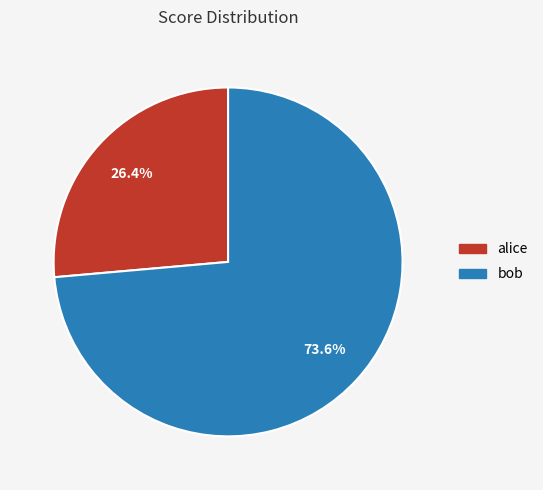

What is the ratio of the value at bob to the value at alice?

2.8